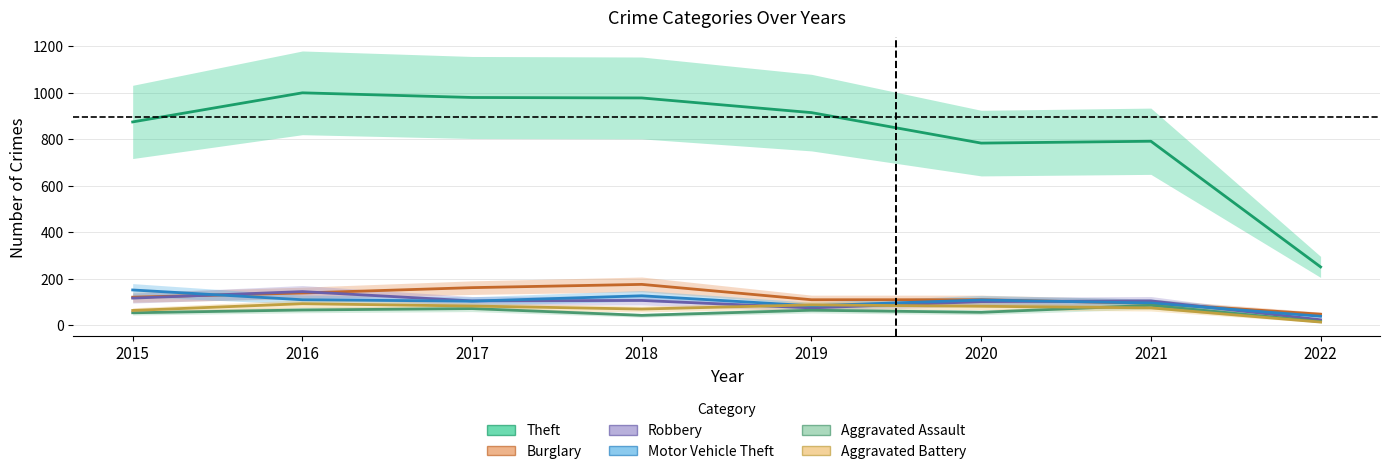

List the labels in order of Burglary value, largest first.

2018, 2017, 2016, 2015, 2019, 2020, 2021, 2022